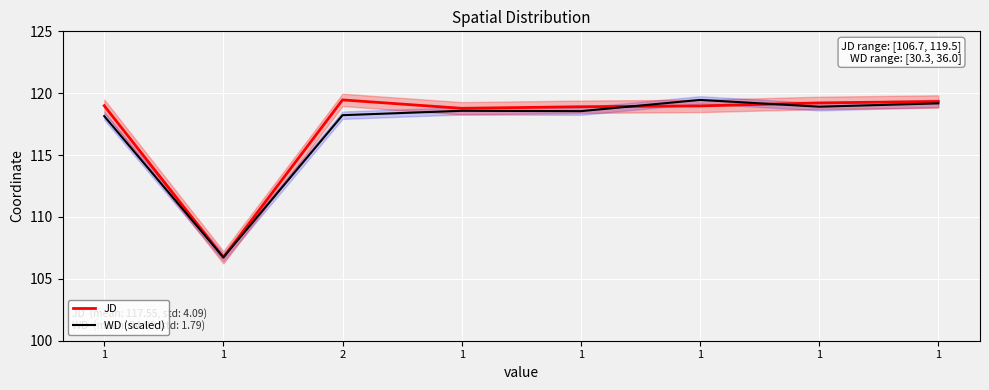

What is the lowest value of the JD series?

106.7